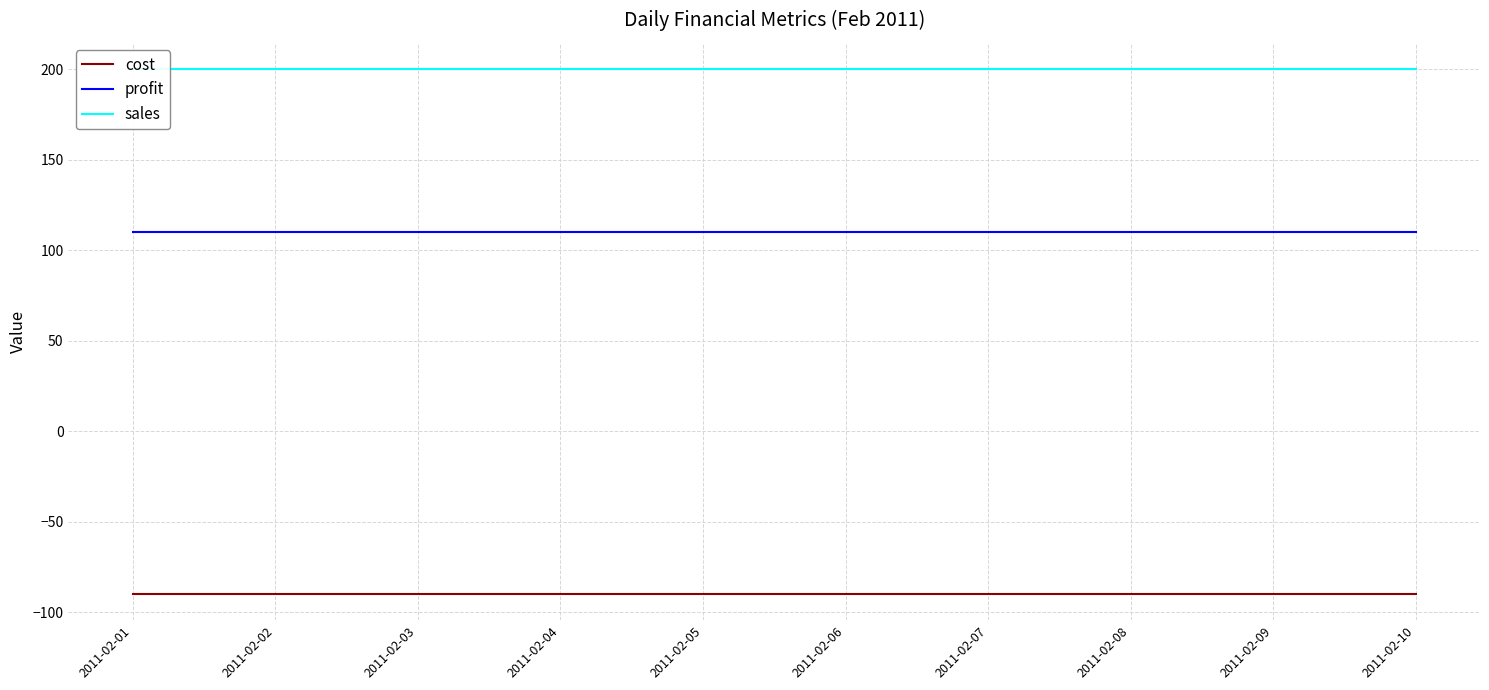

What is the highest value of the cost series?

-90